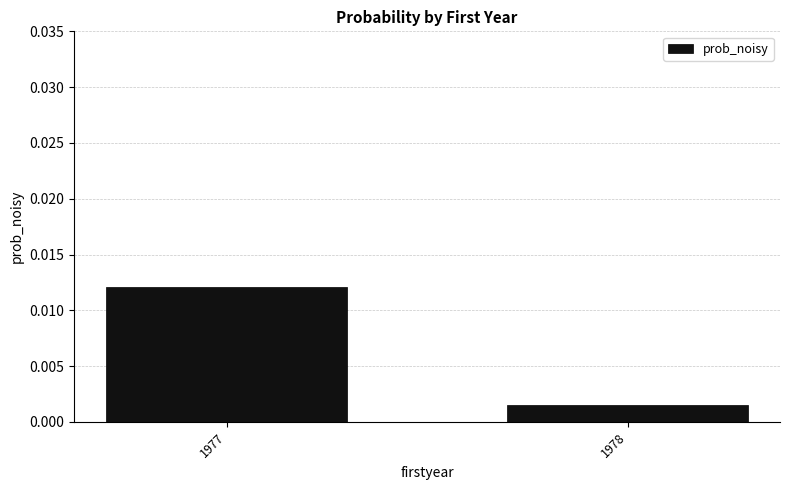

How many bars are there in total?

2